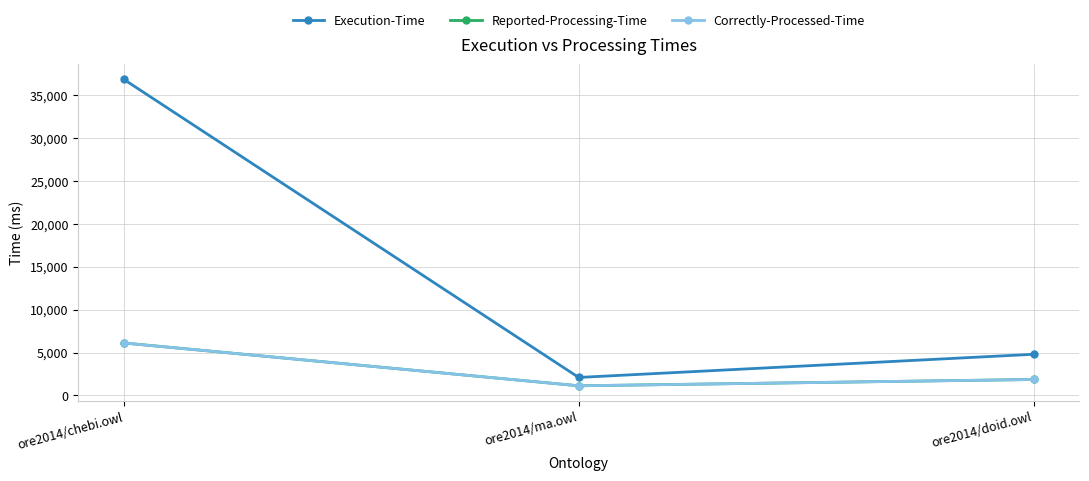

Which series has the largest range (max minus min)?

Execution-Time